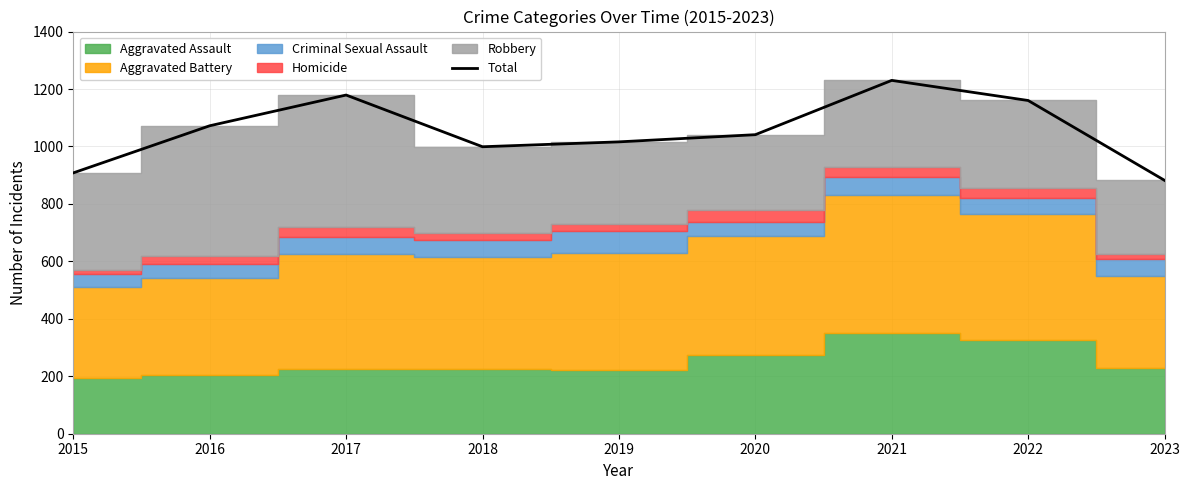

What is the average value?

1054